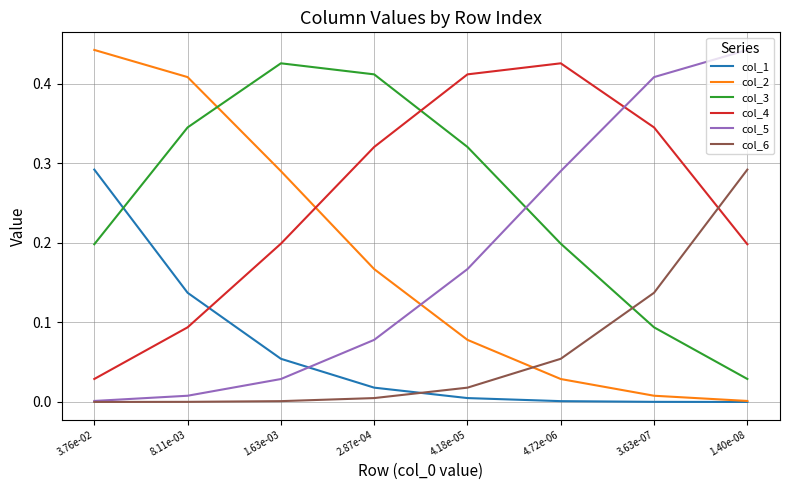

True or false: col_2 and col_3 intersect in this chart.

True